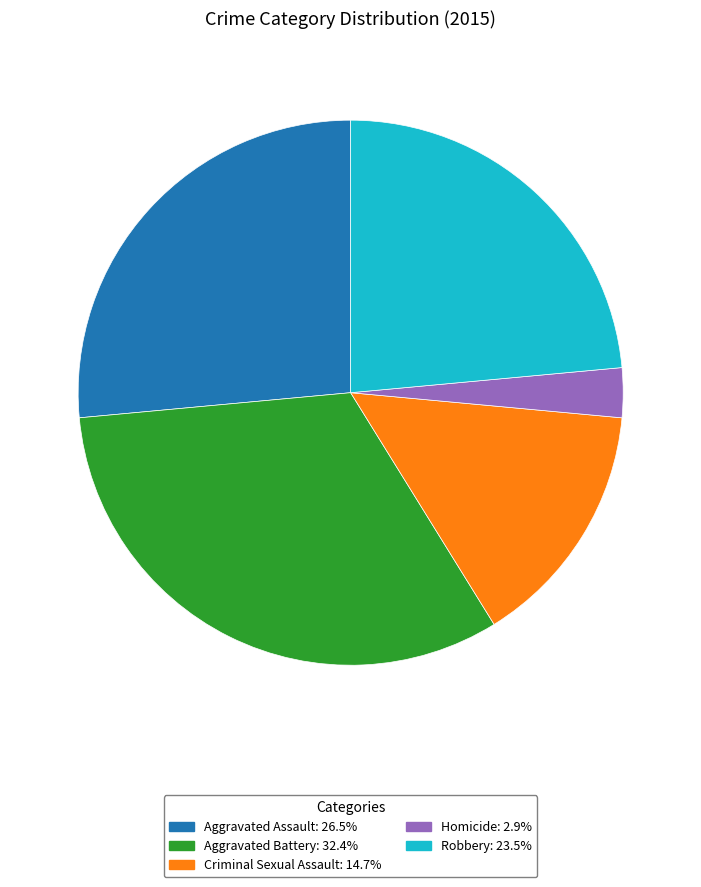

Which has a higher value, Homicide or Aggravated Assault?

Aggravated Assault